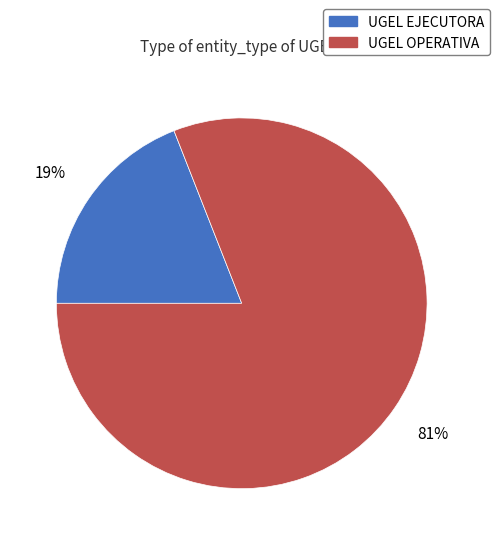

Count the number of slices in the pie.

2